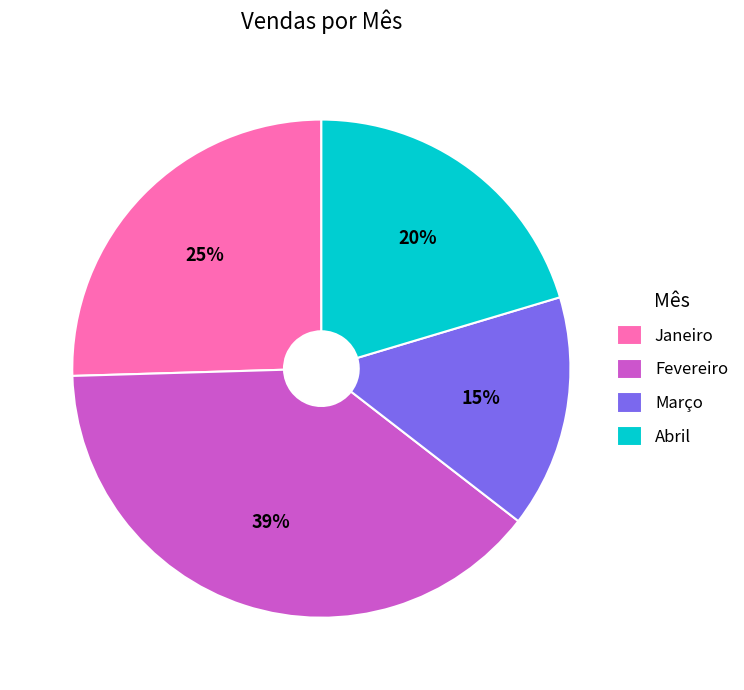

Rank the categories by value from highest to lowest.

Fevereiro, Janeiro, Abril, Março